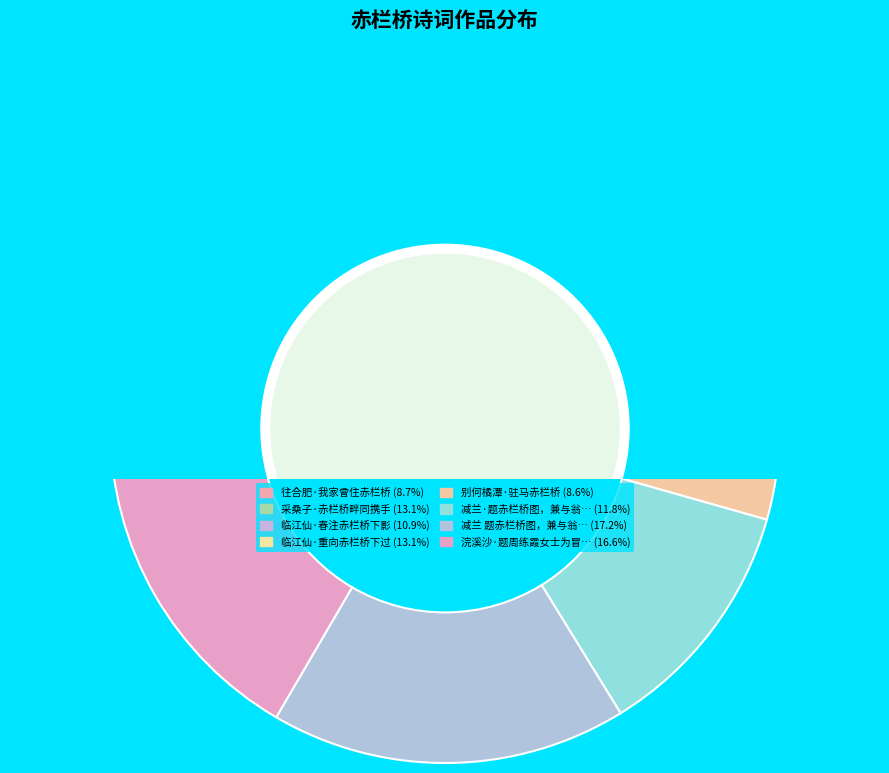

What is the change in value from 别何橘潭·驻马赤栏桥 to 减兰·题赤栏桥图，兼与翁为孝鲁翁画?

+77366